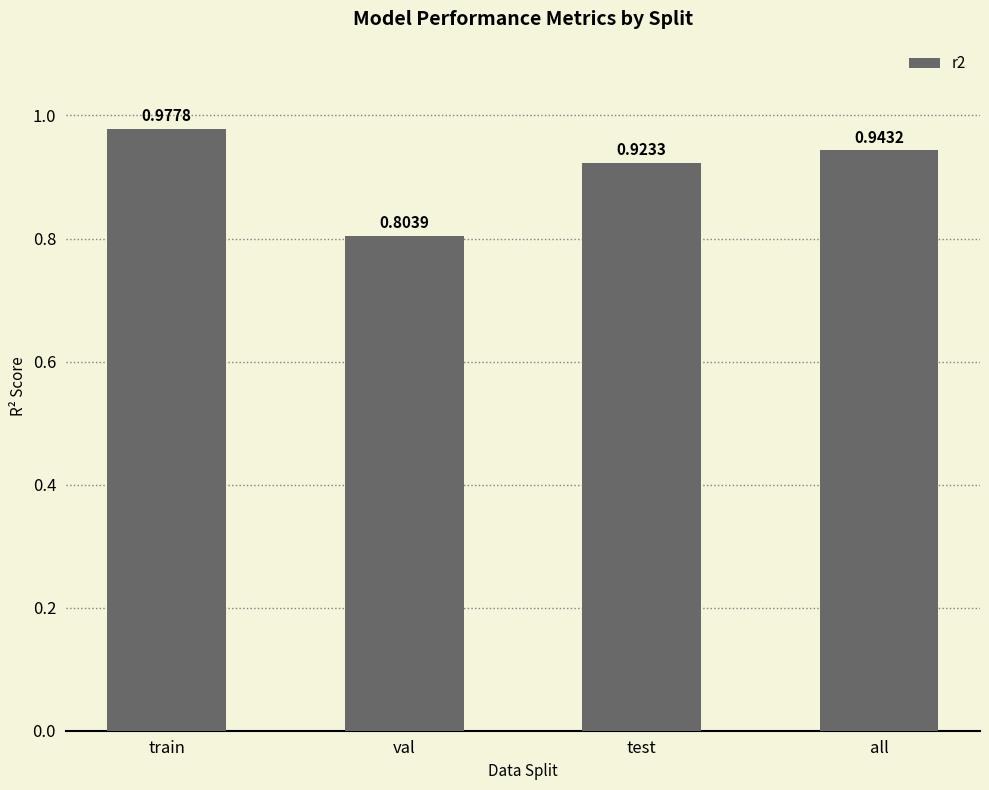

What is the change in value from train to val?

-0.2